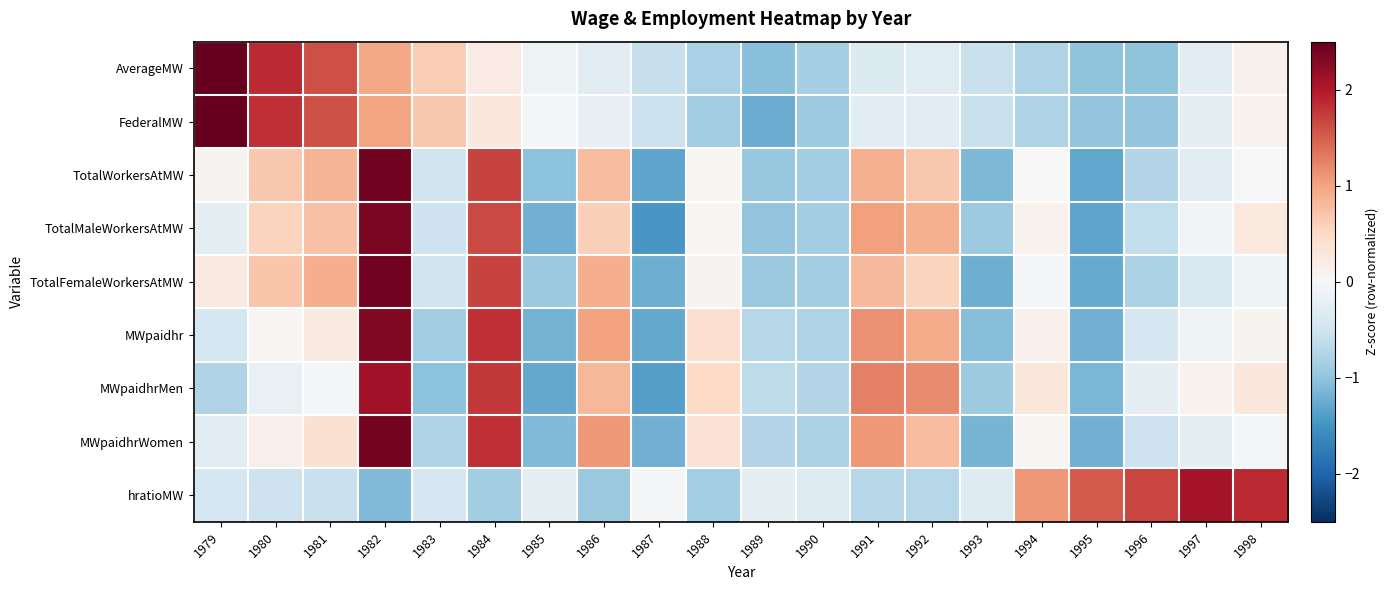

Reading left to right, transcribe all the data shown in this chart.

AverageMW: 1979=2.6	1980=1.9	1981=1.6	1982=1.0	1983=0.6	1984=0.2	1985=-0.1	1986=-0.3	1987=-0.6	1988=-0.8	1989=-1.1	1990=-0.8	1991=-0.3	1992=-0.3	1993=-0.5	1994=-0.8	1995=-1.0	1996=-1.0	1997=-0.3	1998=0.1
FederalMW: 1979=2.5	1980=1.8	1981=1.6	1982=1.0	1983=0.7	1984=0.3	1985=-0.1	1986=-0.2	1987=-0.5	1988=-0.9	1989=-1.2	1990=-0.9	1991=-0.3	1992=-0.3	1993=-0.6	1994=-0.8	1995=-1.0	1996=-1.0	1997=-0.2	1998=0.1
TotalWorkersAtMW: 1979=0.1	1980=0.7	1981=0.9	1982=2.4	1983=-0.5	1984=1.7	1985=-1.0	1986=0.8	1987=-1.3	1988=0.1	1989=-1.0	1990=-0.9	1991=0.9	1992=0.7	1993=-1.1	1994=-0.0	1995=-1.3	1996=-0.7	1997=-0.3	1998=0.0
TotalMaleWorkersAtMW: 1979=-0.3	1980=0.6	1981=0.7	1982=2.4	1983=-0.5	1984=1.7	1985=-1.2	1986=0.6	1987=-1.5	1988=0.0	1989=-1.0	1990=-0.9	1991=1.0	1992=0.9	1993=-0.9	1994=0.1	1995=-1.3	1996=-0.6	1997=-0.1	1998=0.3
TotalFemaleWorkersAtMW: 1979=0.2	1980=0.7	1981=0.9	1982=2.4	1983=-0.5	1984=1.7	1985=-0.9	1986=0.9	1987=-1.2	1988=0.1	1989=-0.9	1990=-0.9	1991=0.8	1992=0.6	1993=-1.2	1994=-0.1	1995=-1.3	1996=-0.8	1997=-0.4	1998=-0.1
MWpaidhr: 1979=-0.4	1980=0.0	1981=0.2	1982=2.3	1983=-0.9	1984=1.8	1985=-1.2	1986=1.0	1987=-1.3	1988=0.4	1989=-0.7	1990=-0.8	1991=1.1	1992=0.9	1993=-1.1	1994=0.1	1995=-1.2	1996=-0.4	1997=-0.1	1998=0.1
MWpaidhrMen: 1979=-0.8	1980=-0.2	1981=-0.1	1982=2.1	1983=-1.0	1984=1.8	1985=-1.3	1986=0.8	1987=-1.4	1988=0.5	1989=-0.6	1990=-0.7	1991=1.3	1992=1.2	1993=-0.9	1994=0.3	1995=-1.2	1996=-0.2	1997=0.1	1998=0.3
MWpaidhrWomen: 1979=-0.3	1980=0.1	1981=0.4	1982=2.4	1983=-0.8	1984=1.8	1985=-1.1	1986=1.1	1987=-1.2	1988=0.4	1989=-0.7	1990=-0.8	1991=1.1	1992=0.8	1993=-1.2	1994=0.0	1995=-1.2	1996=-0.5	1997=-0.2	1998=-0.0
hratioMW: 1979=-0.4	1980=-0.5	1981=-0.6	1982=-1.1	1983=-0.4	1984=-0.9	1985=-0.2	1986=-0.9	1987=-0.0	1988=-0.8	1989=-0.3	1990=-0.3	1991=-0.7	1992=-0.7	1993=-0.3	1994=1.1	1995=1.5	1996=1.7	1997=2.1	1998=1.9